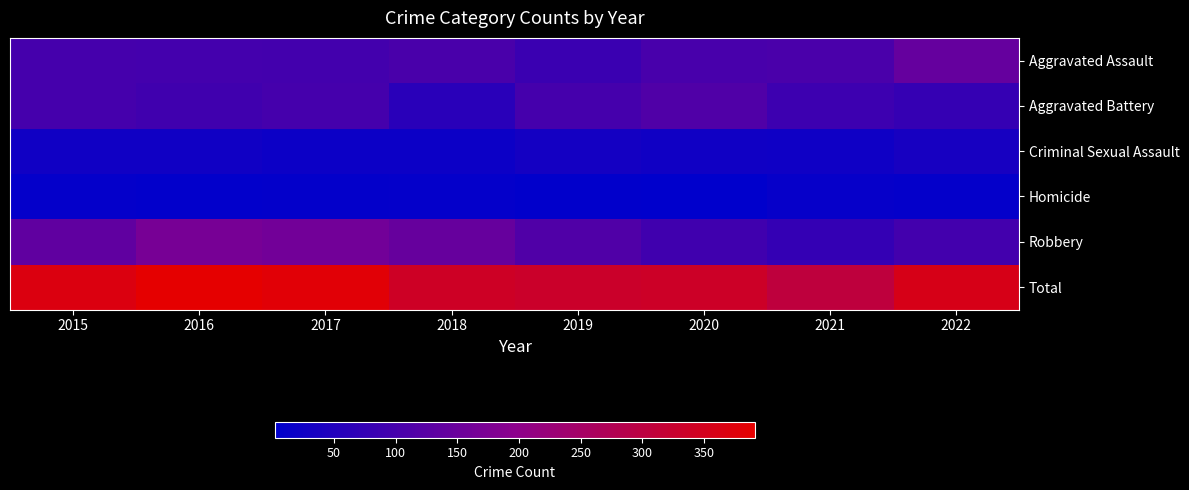

How many data points does each series have?

8